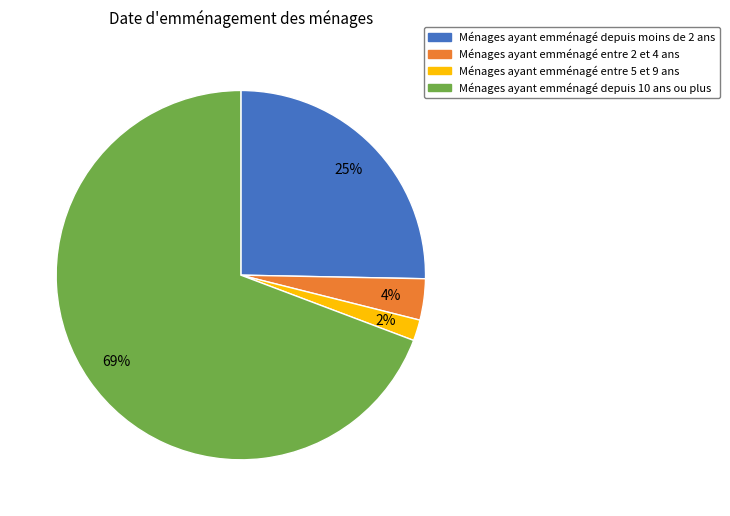

Does any single category account for the majority?

Yes